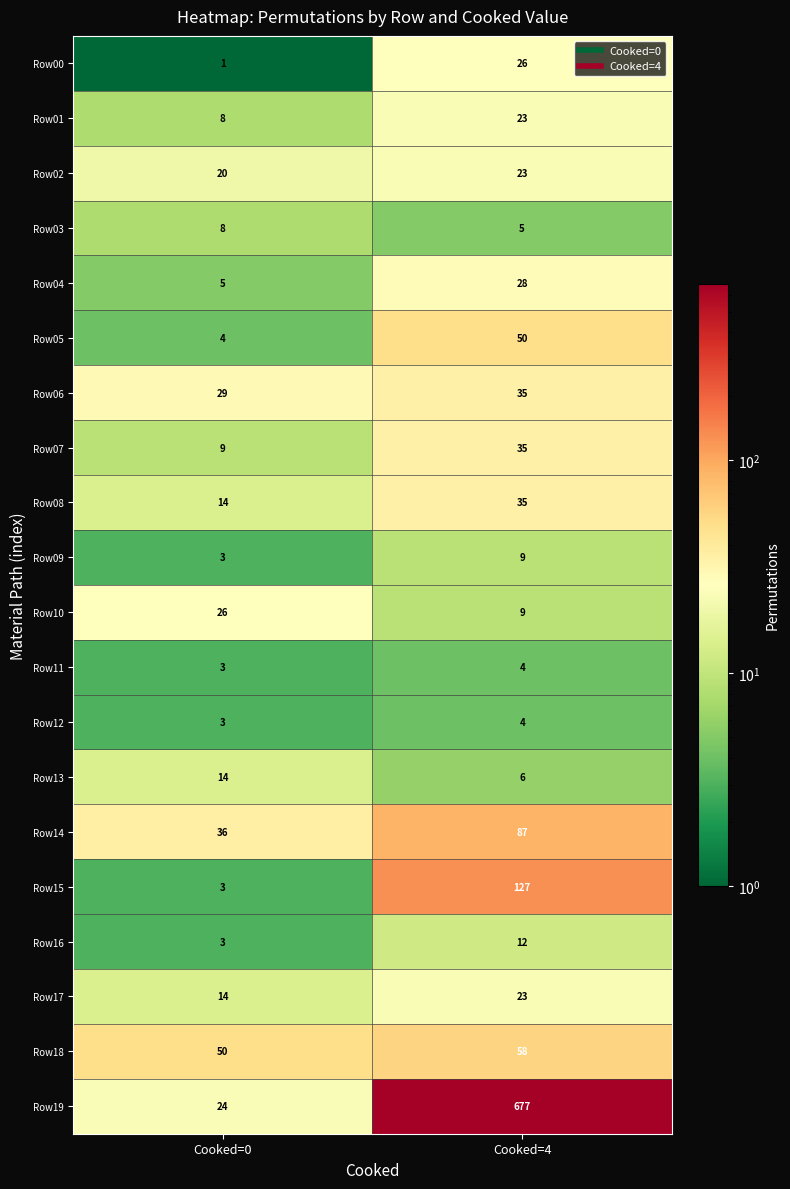

Which series changed the most between Cooked=0 and Cooked=4?

Row19